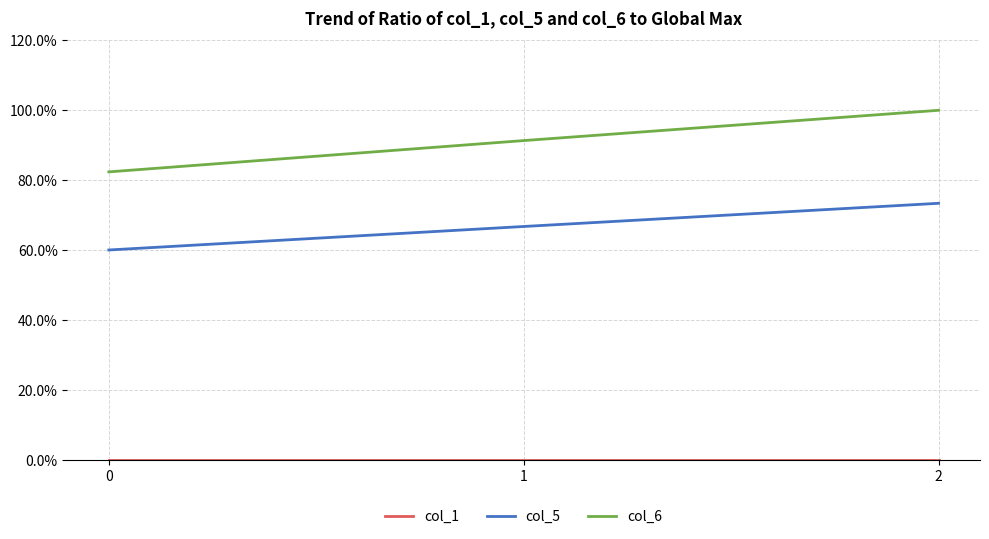

At which category is the sum across all series the highest?

2